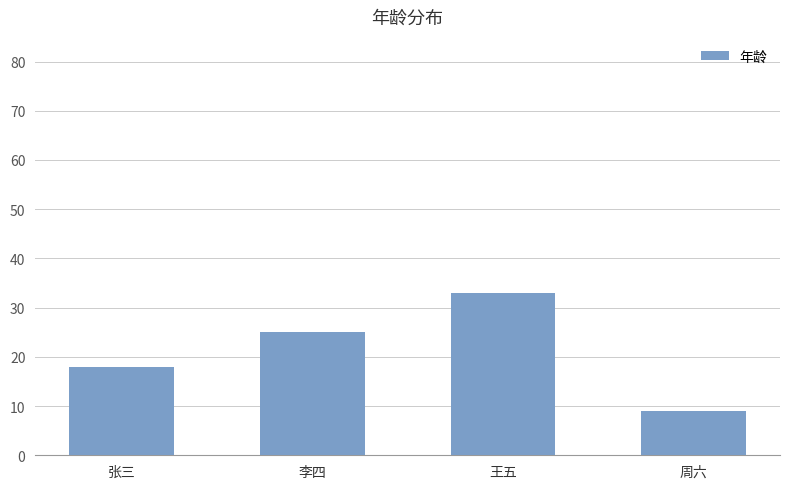

How many values are between 18 and 33?

3